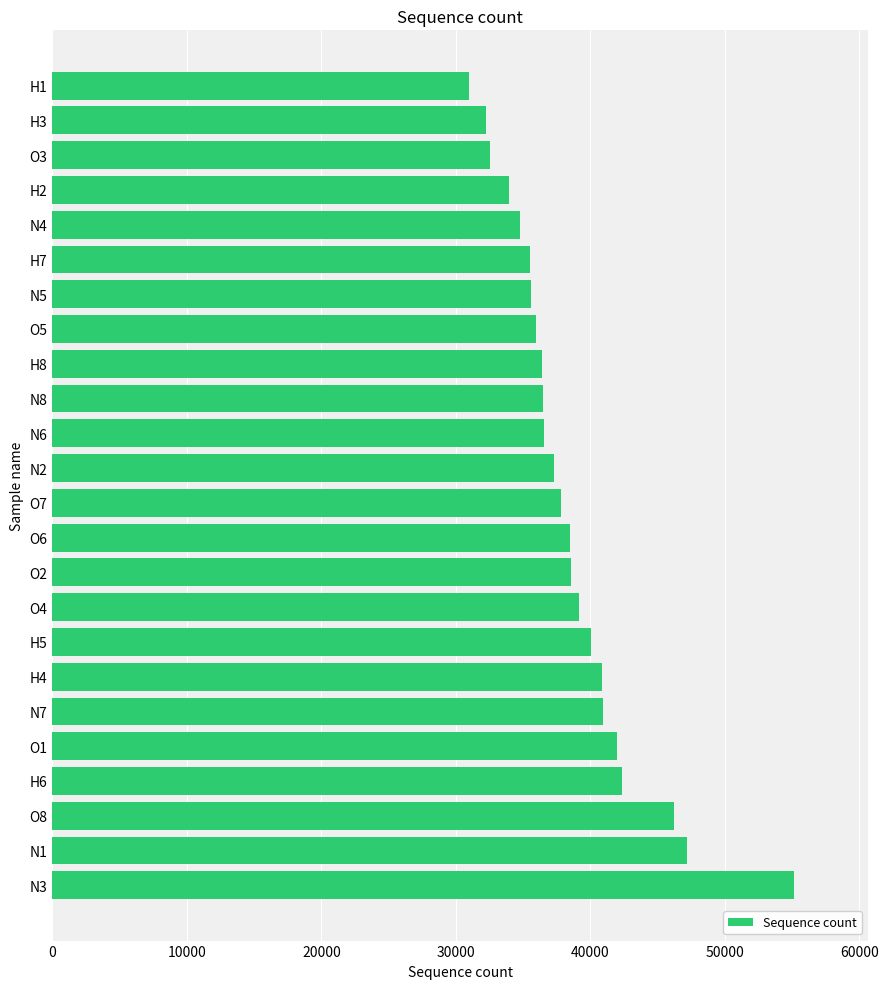

What is the average value?

38624